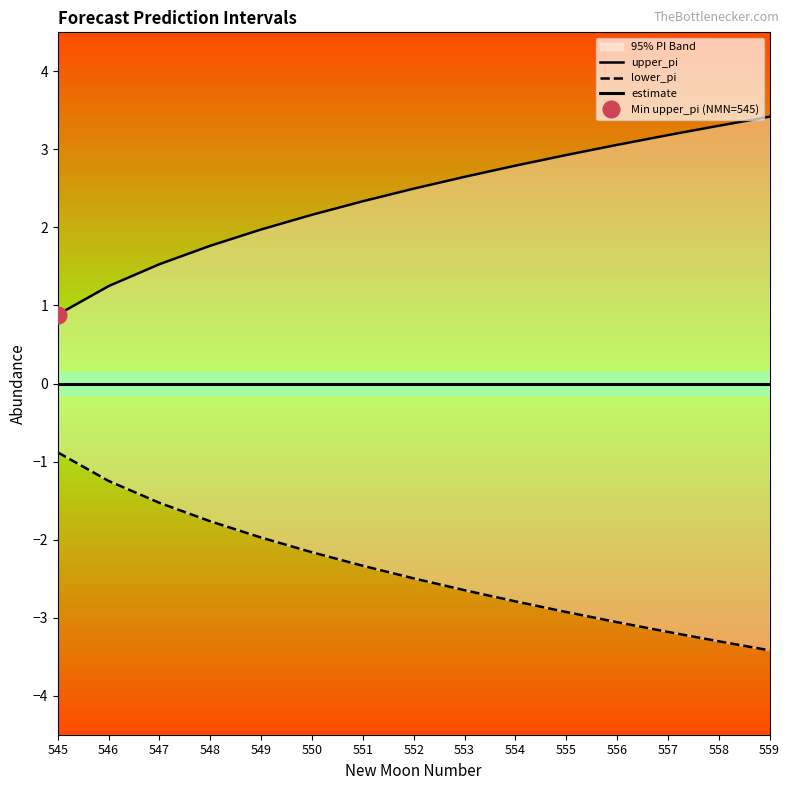

Does the chart display data point markers on the line(s)?

No